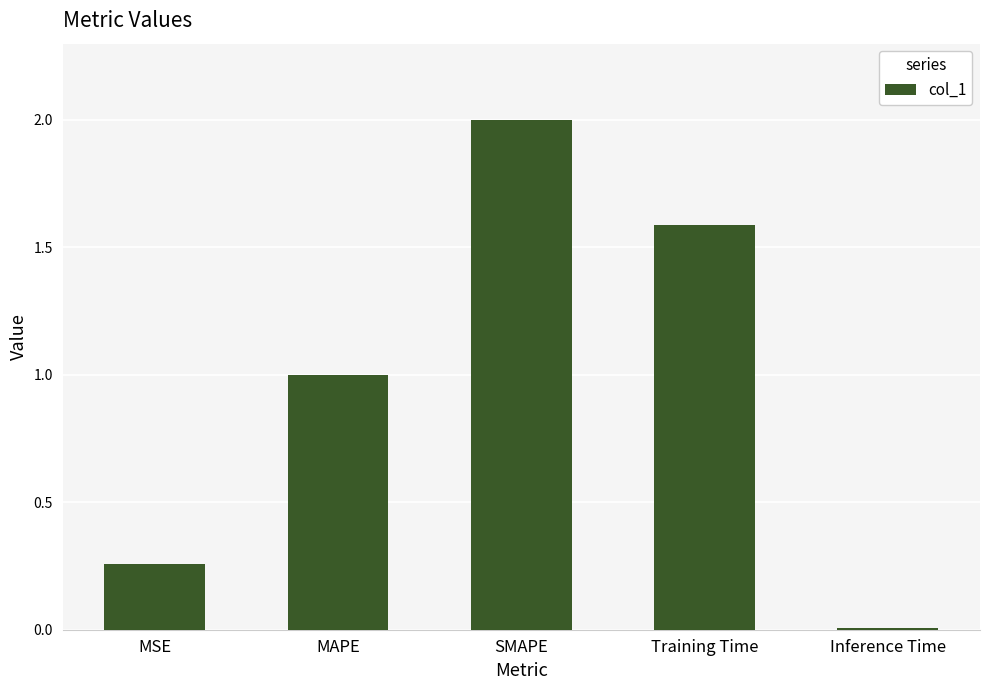

True or false: the data shows 1.0 at MAPE.

True